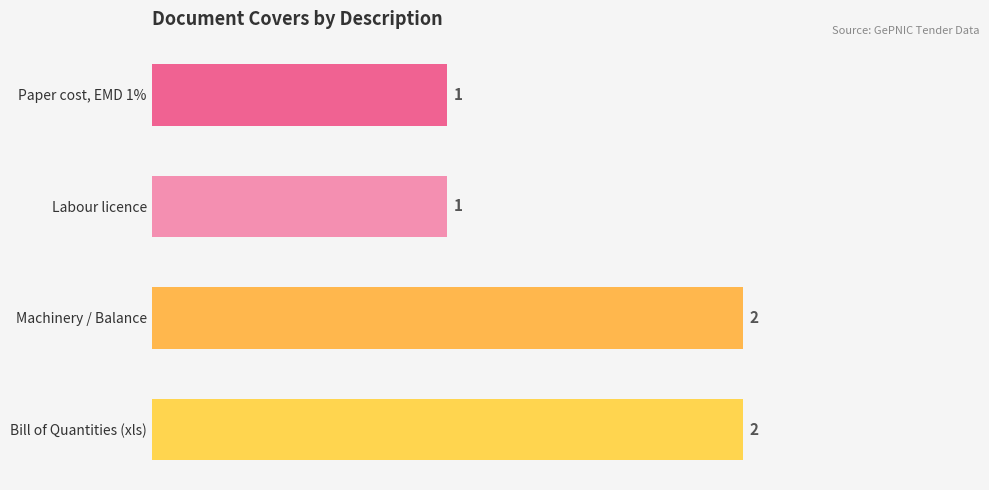

What is the sum of the values at Bill of Quantities (xls) and Labour licence?

3